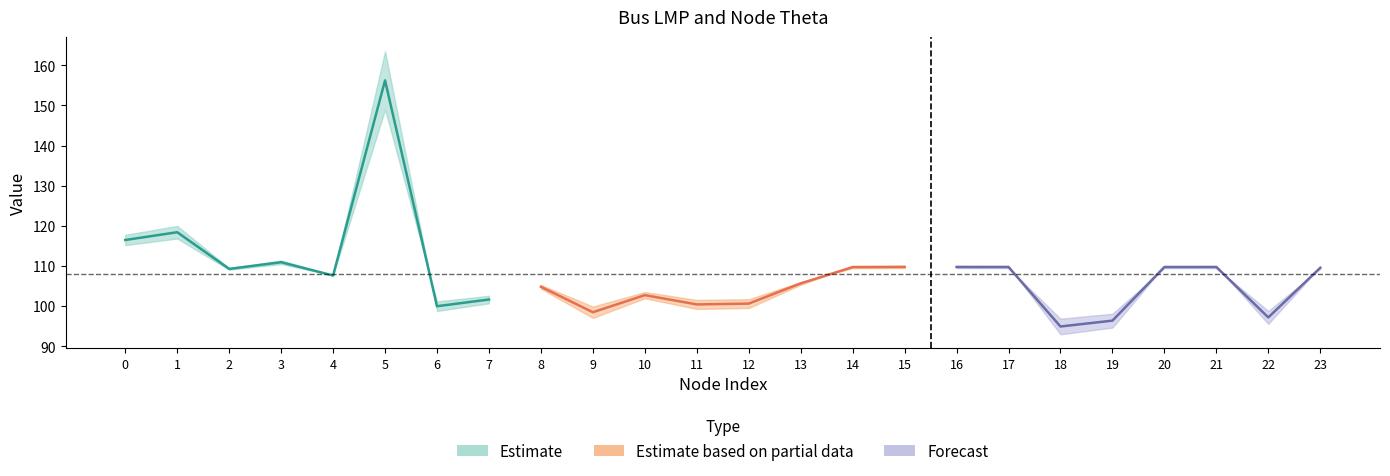

After their last crossing, which series has the higher values: bus_lmp (Estimate) or bus_lmp (Partial)?

bus_lmp (Partial)